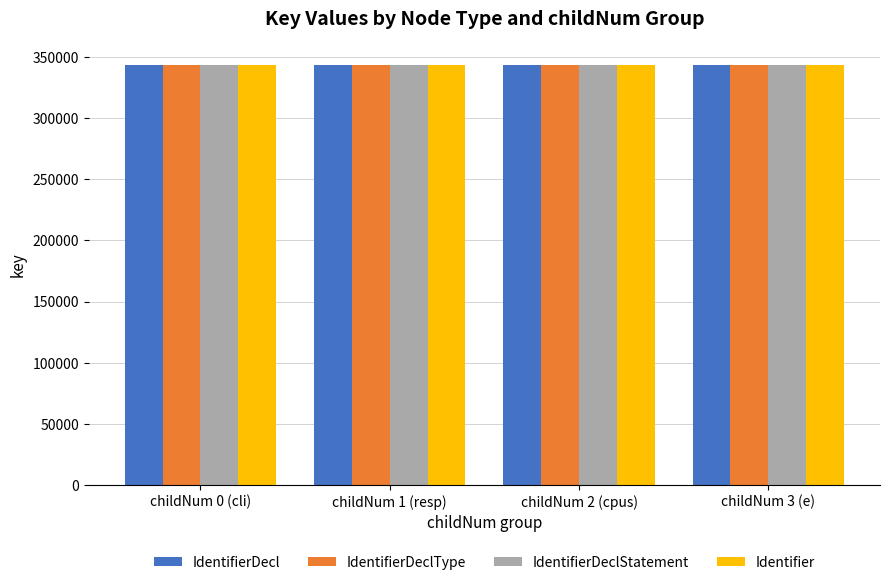

What is the spread (max minus min) of values at childNum 1 (resp)?

3